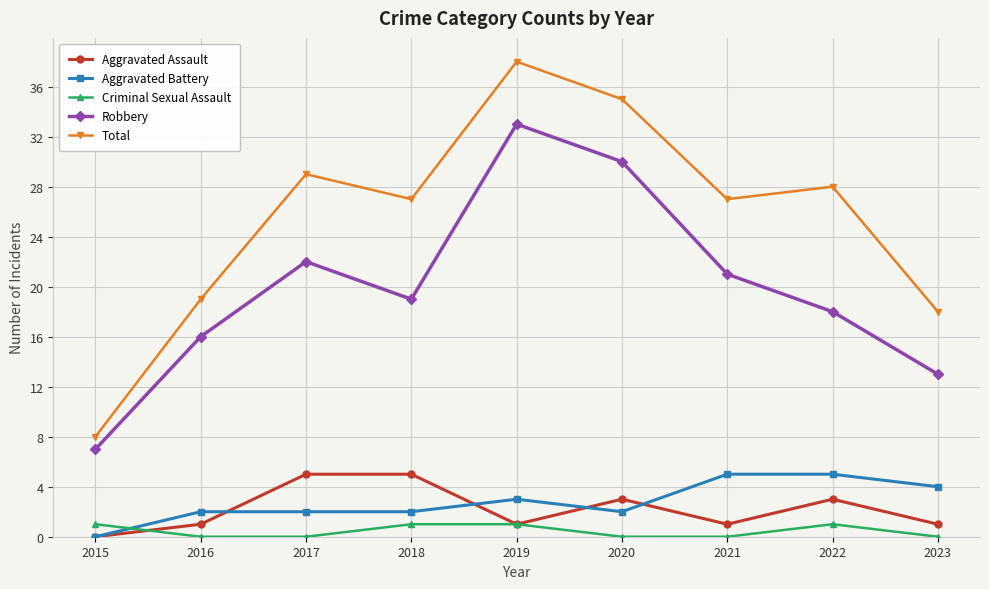

How many data points does each series have?

9